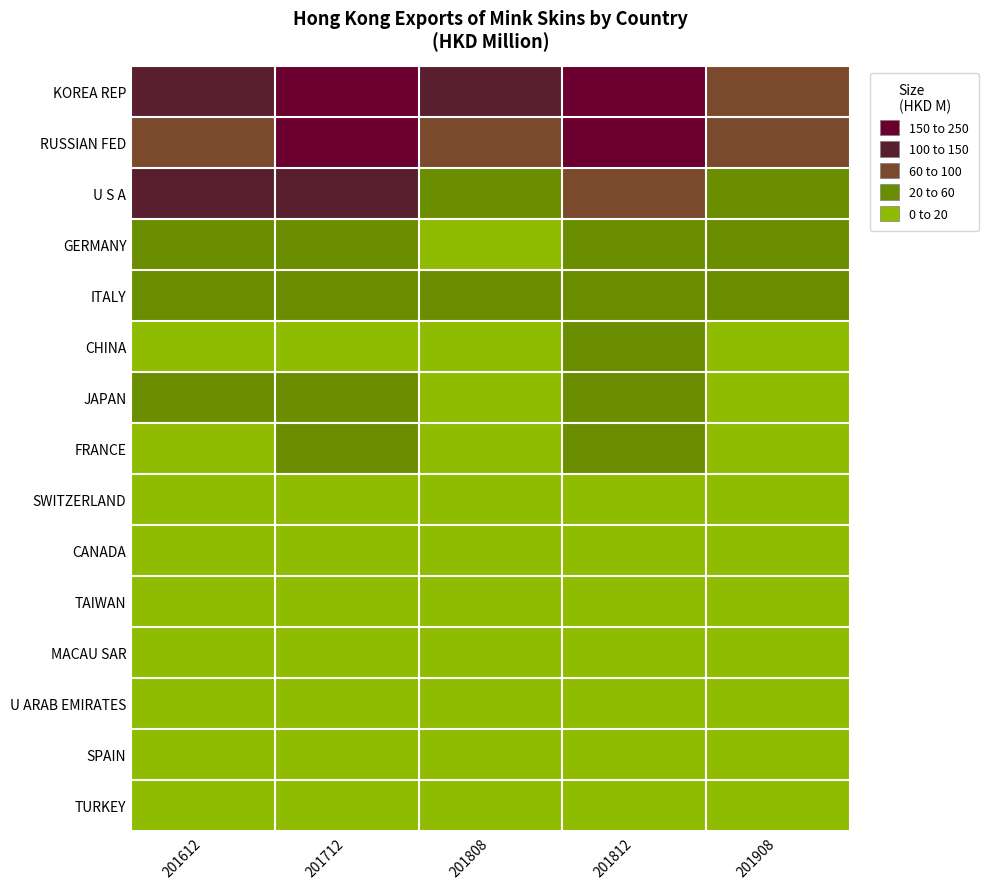

Count the number of categories in the chart.

5